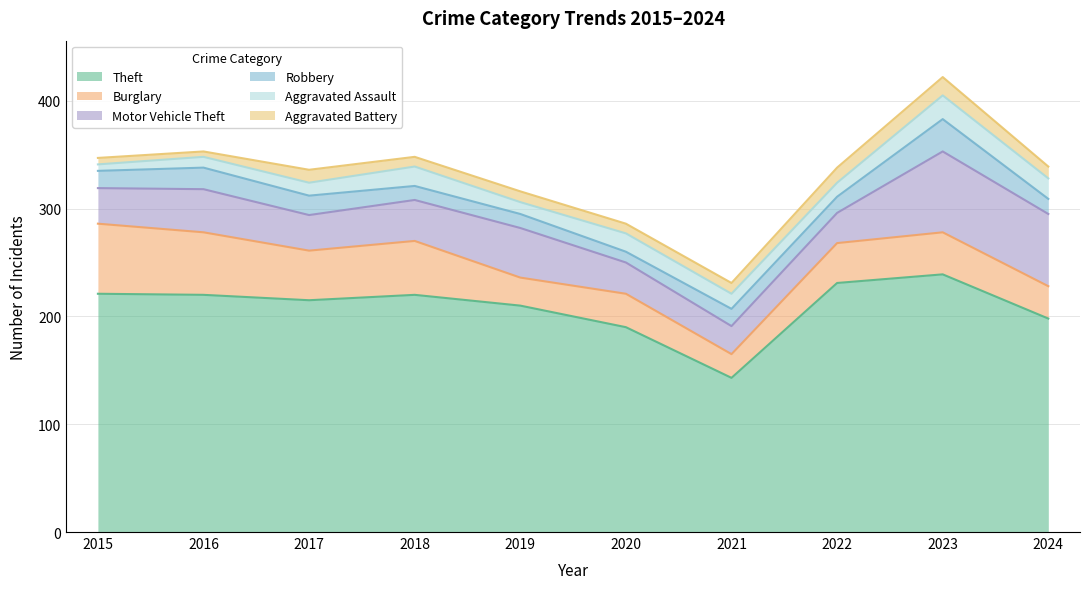

What are all the series names shown in the legend?

Theft, Burglary, Motor Vehicle Theft, Robbery, Aggravated Assault, Aggravated Battery